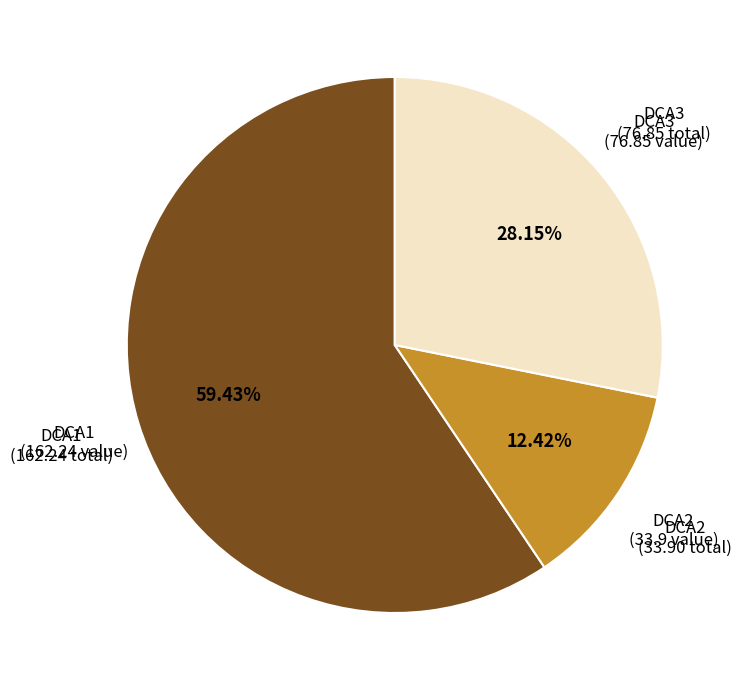

Is there a majority slice in this chart?

Yes